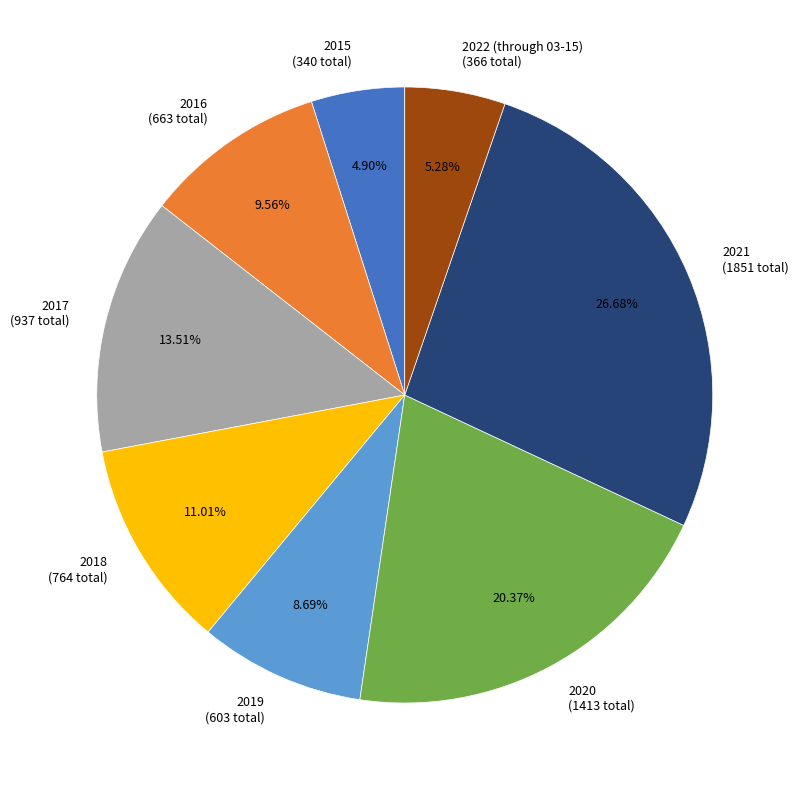

How many segments does this pie chart have?

8